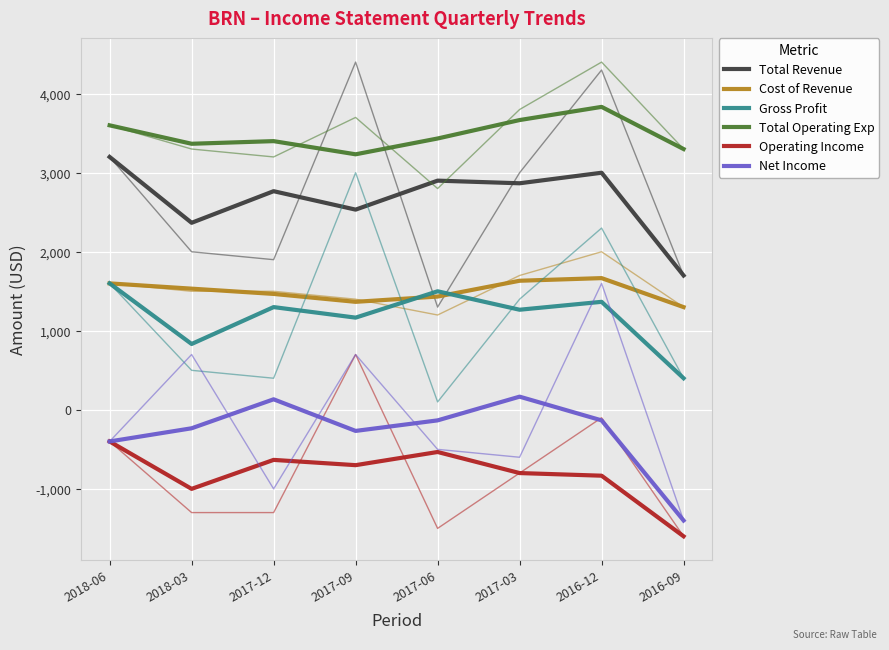

Which series has the largest range (max minus min)?

Net Income